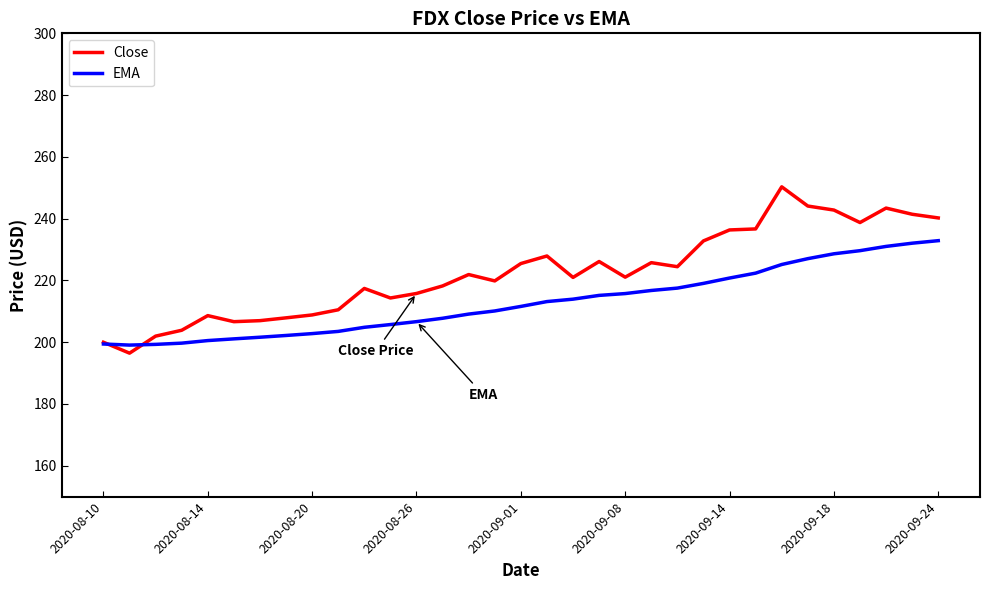

What is the average value of the Close series?

222.4